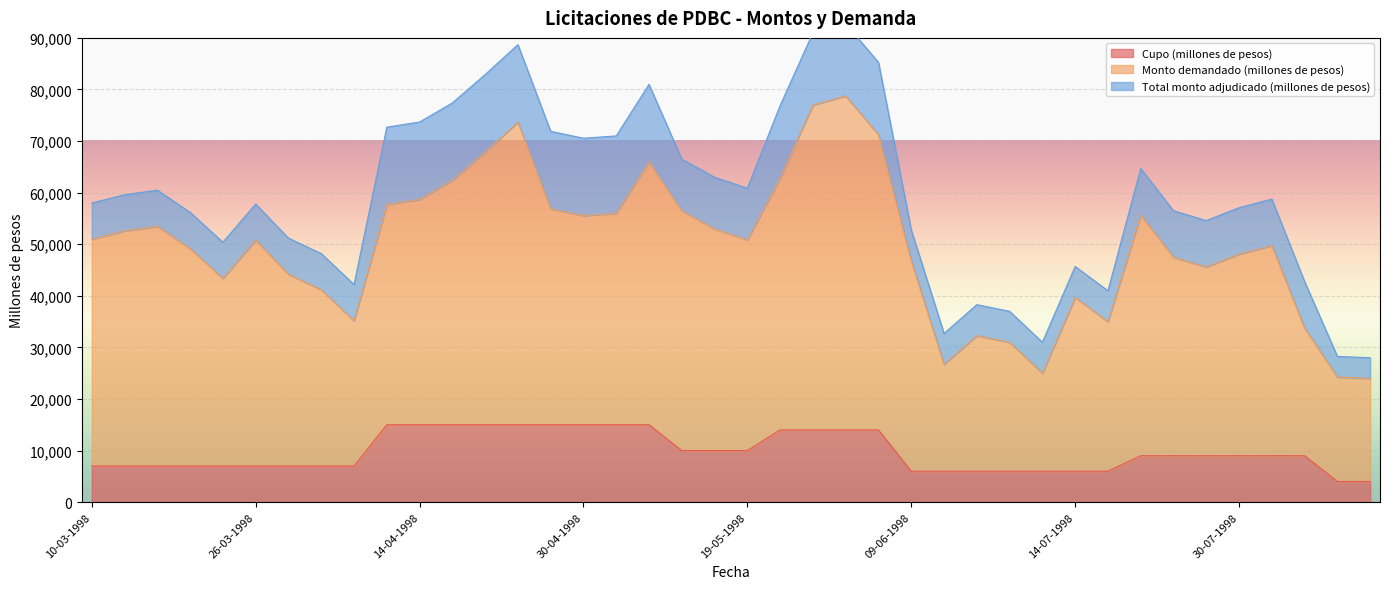

What is the label of the 26th point from the left?

09-06-1998